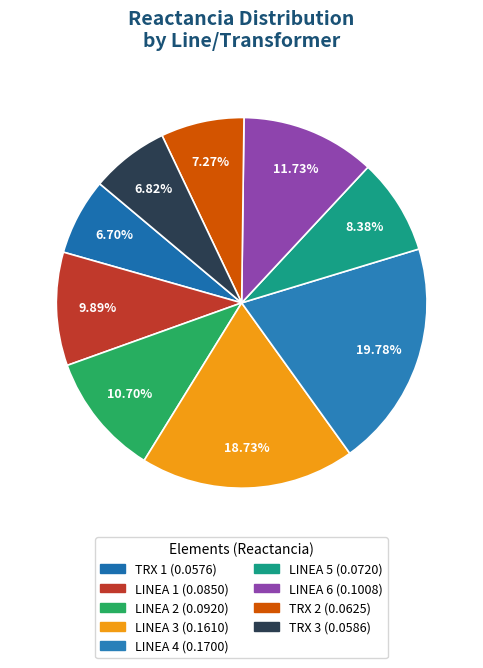

The LINEA 1 slice represents 10% of the pie. True or false?

True